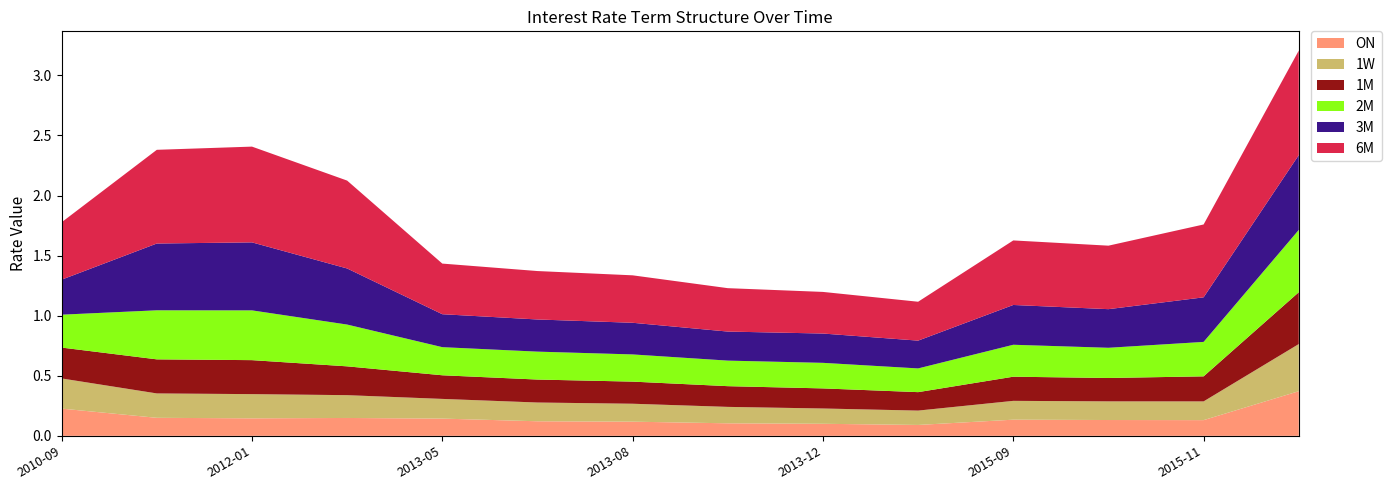

Reading left to right, list all the values displayed in this chart.

ON: 0.2	0.1	0.1	0.1	0.1	0.1	0.1	0.1	0.1	0.1	0.1	0.1	0.1	0.4
1W: 0.3	0.2	0.2	0.2	0.2	0.2	0.1	0.1	0.1	0.1	0.2	0.2	0.2	0.4
1M: 0.3	0.3	0.3	0.2	0.2	0.2	0.2	0.2	0.2	0.2	0.2	0.2	0.2	0.4
2M: 0.3	0.4	0.4	0.3	0.2	0.2	0.2	0.2	0.2	0.2	0.3	0.3	0.3	0.5
3M: 0.3	0.6	0.6	0.5	0.3	0.3	0.3	0.2	0.2	0.2	0.3	0.3	0.4	0.6
6M: 0.5	0.8	0.8	0.7	0.4	0.4	0.4	0.4	0.3	0.3	0.5	0.5	0.6	0.9